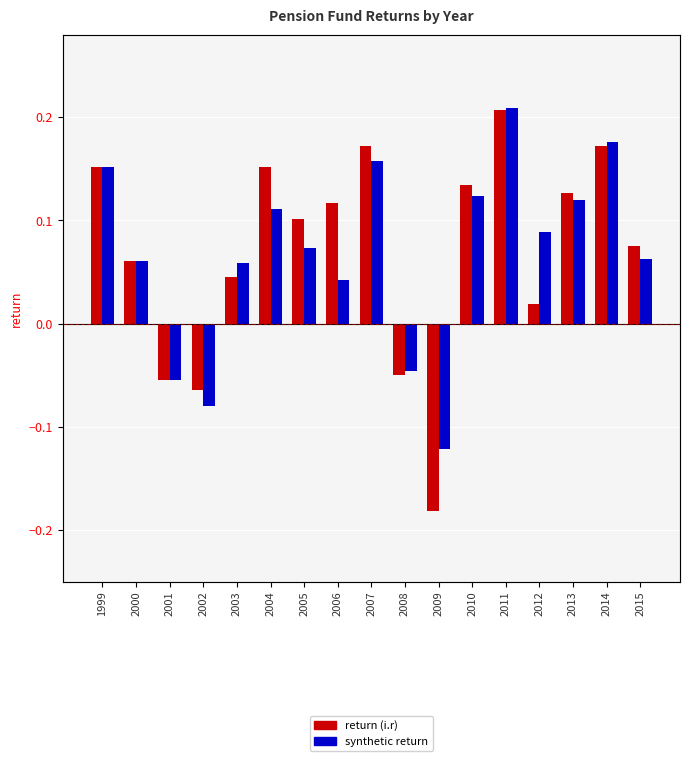

List the labels in order of return (i.r) value, smallest first.

2009, 2002, 2001, 2008, 2012, 2003, 2000, 2015, 2005, 2006, 2013, 2010, 1999, 2004, 2007, 2014, 2011